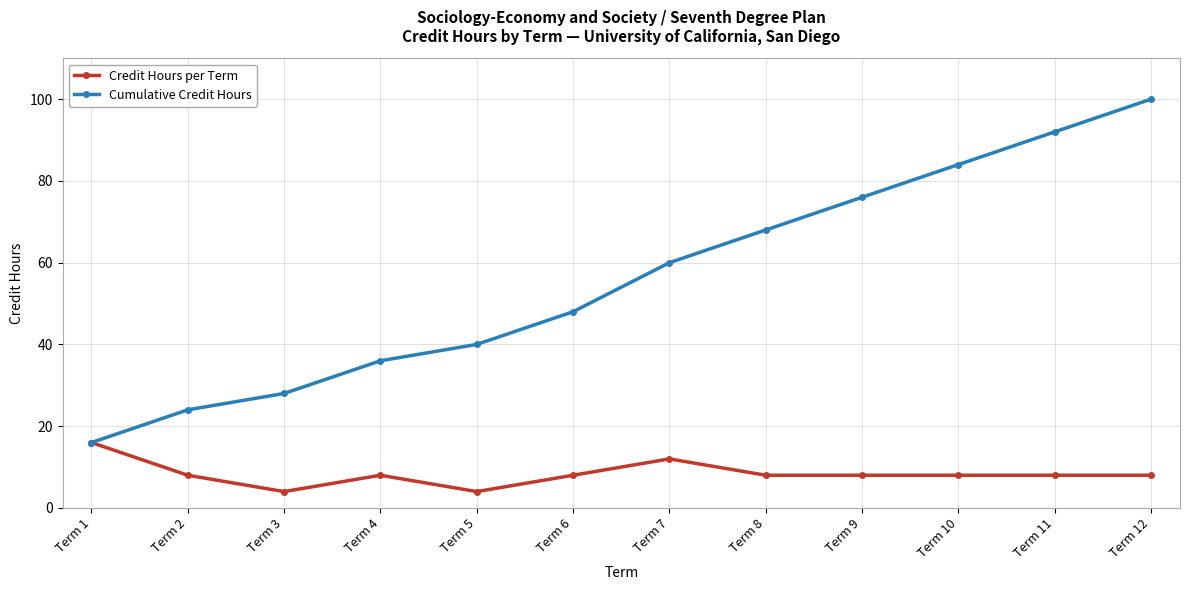

What is the value of the Credit Hours per Term point at the 2nd from the left?

8